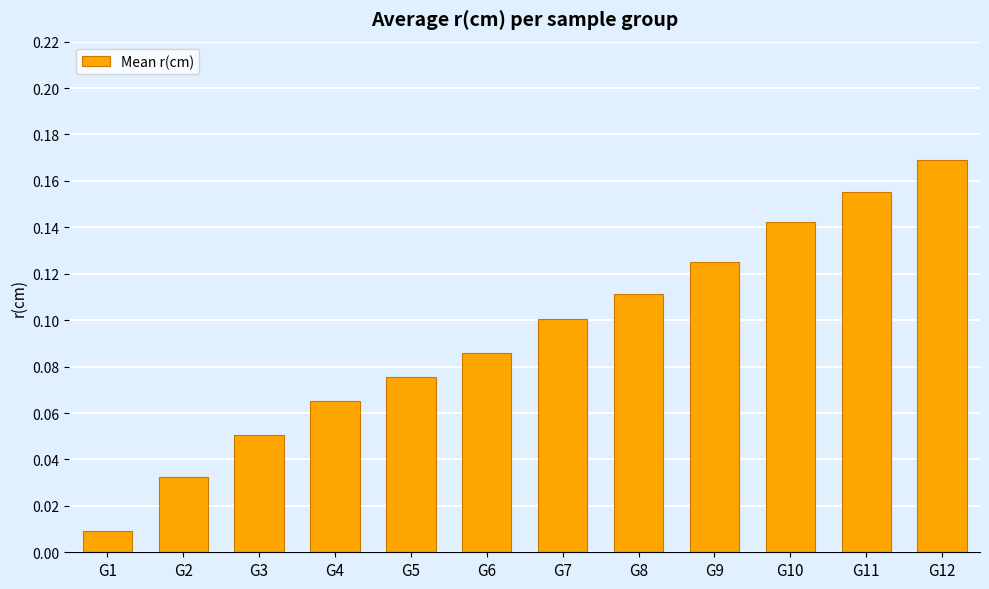

Rank the categories by value from lowest to highest.

G1, G2, G3, G4, G5, G6, G7, G8, G9, G10, G11, G12